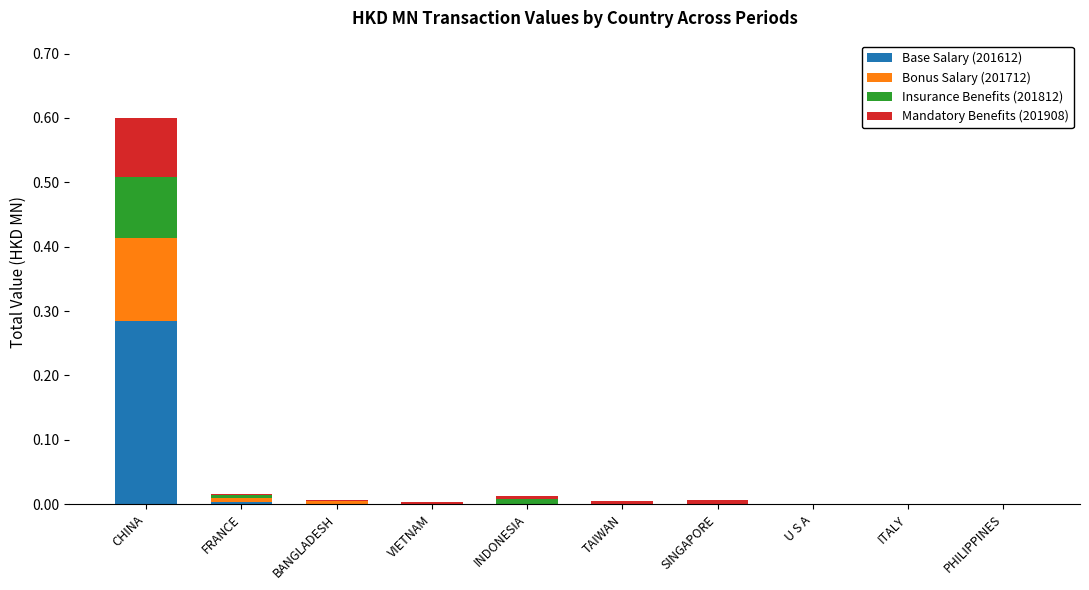

What are all the series names shown in the legend?

Base Salary (201612), Bonus Salary (201712), Insurance Benefits (201812), Mandatory Benefits (201908)